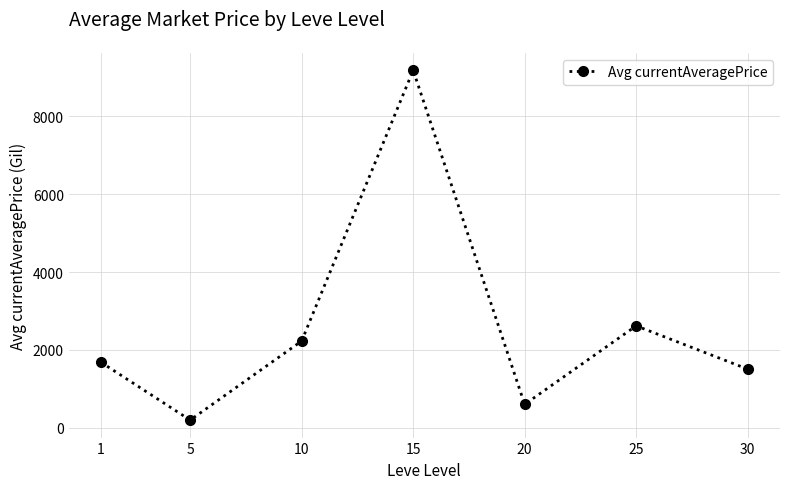

List the labels in order of value, largest first.

15, 25, 10, 1, 30, 20, 5